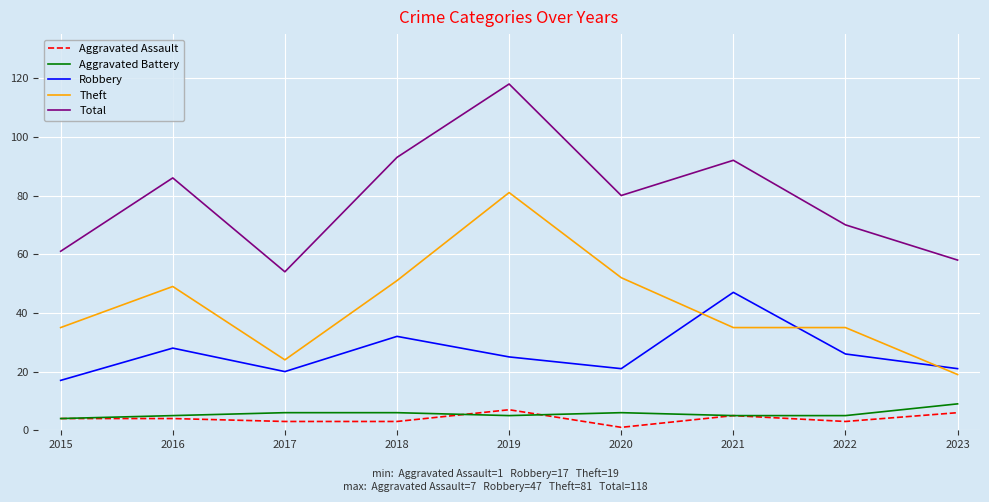

What is the smallest value displayed?

1